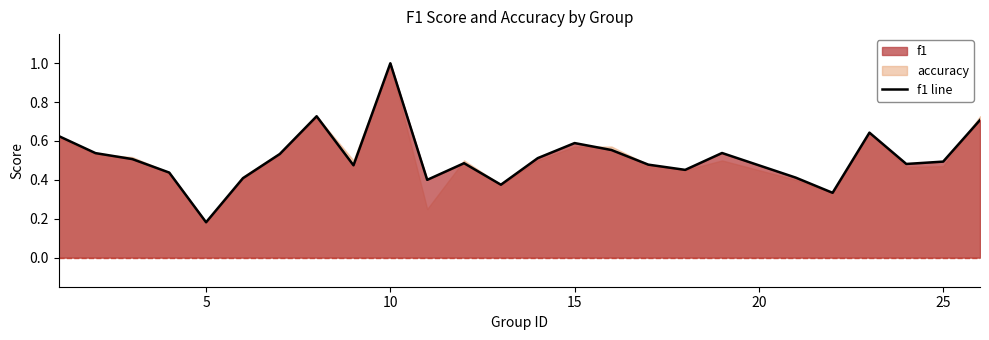

What is the maximum value shown in the chart?

1.0